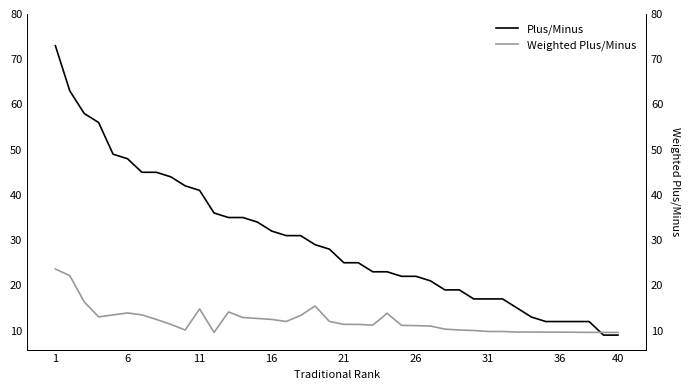

Which series has the widest spread of values?

Plus/Minus